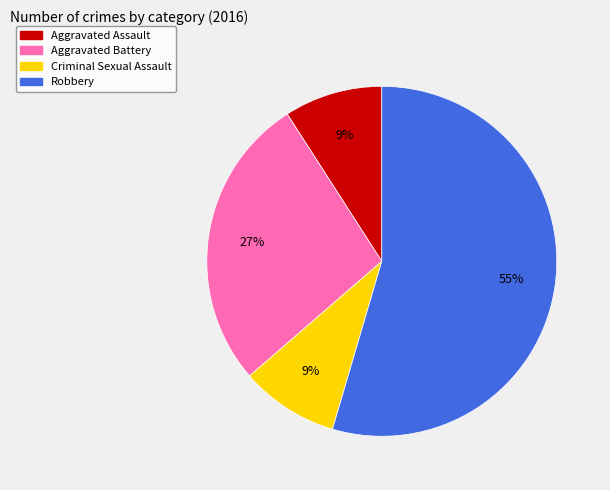

What percentage is the Robbery slice, to the nearest percent?

55%